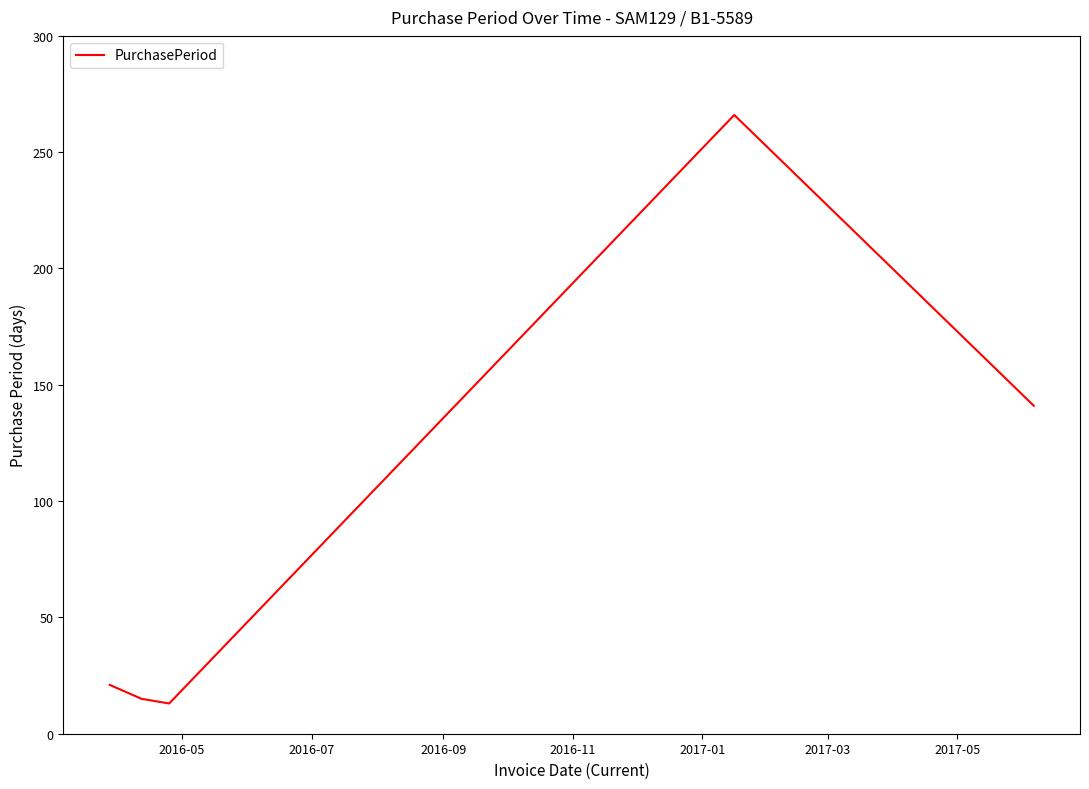

What is the smallest value displayed?

13